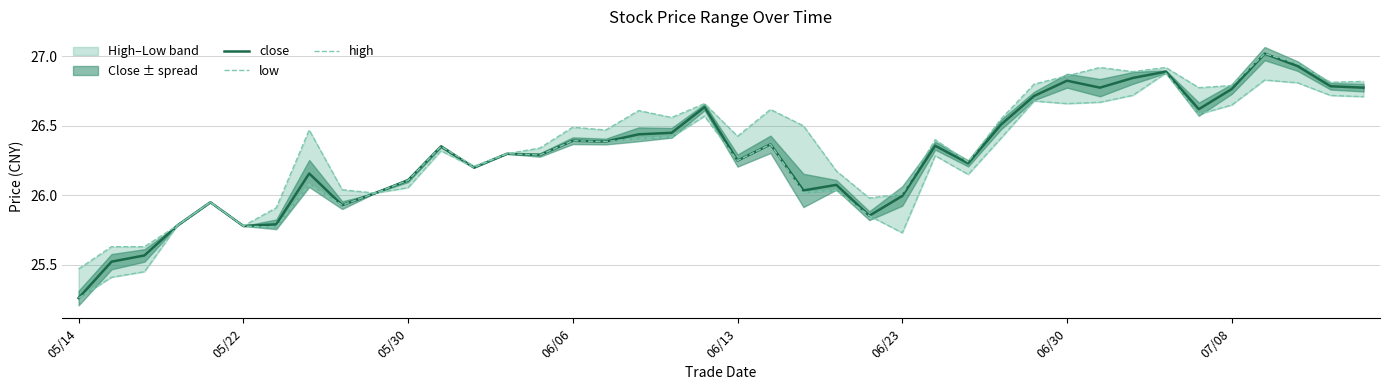

True or false: close and high cross at least once.

False